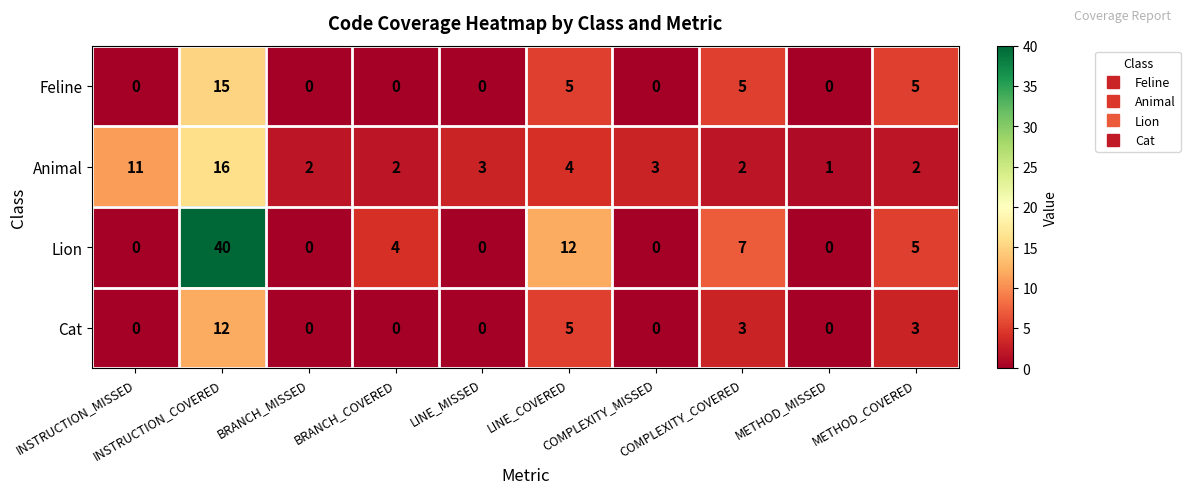

How many distinct data groups are displayed?

4